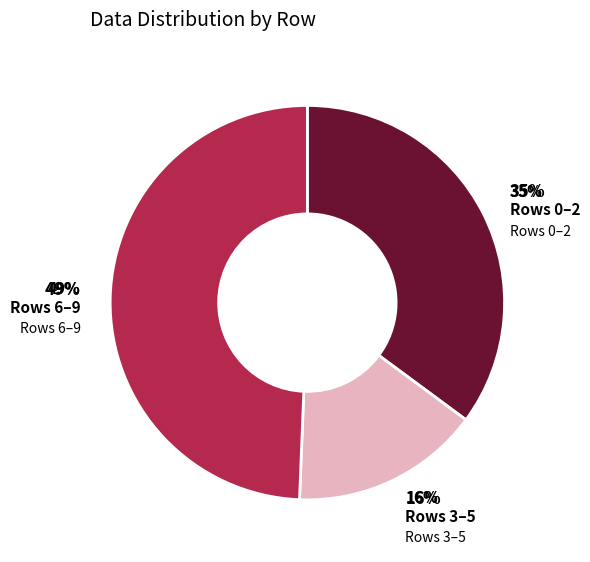

To the nearest percent, what is the difference between the 2 and 6 slice percentages?

1%